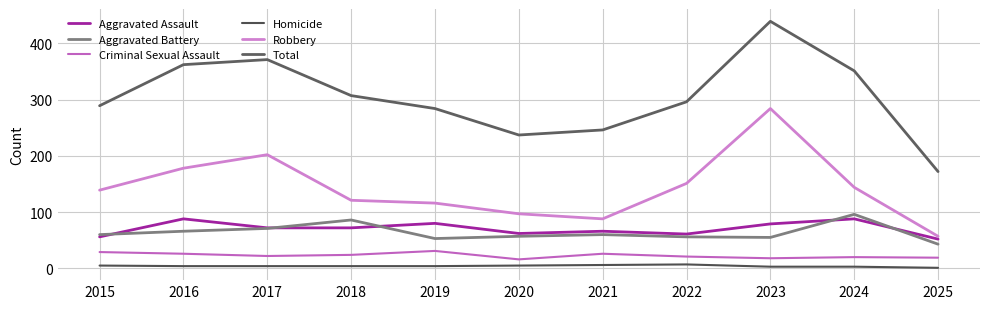

Reading right to left, extract all data points from this chart.

Aggravated Assault: 52	88	79	61	66	62	80	72	72	88	56
Aggravated Battery: 43	96	55	56	60	57	53	86	71	66	60
Criminal Sexual Assault: 19	20	18	21	26	16	31	24	22	26	29
Homicide: 1	3	3	7	6	5	4	4	4	4	5
Robbery: 57	144	284	151	88	97	116	121	202	178	139
Total: 172	351	439	296	246	237	284	307	371	362	289